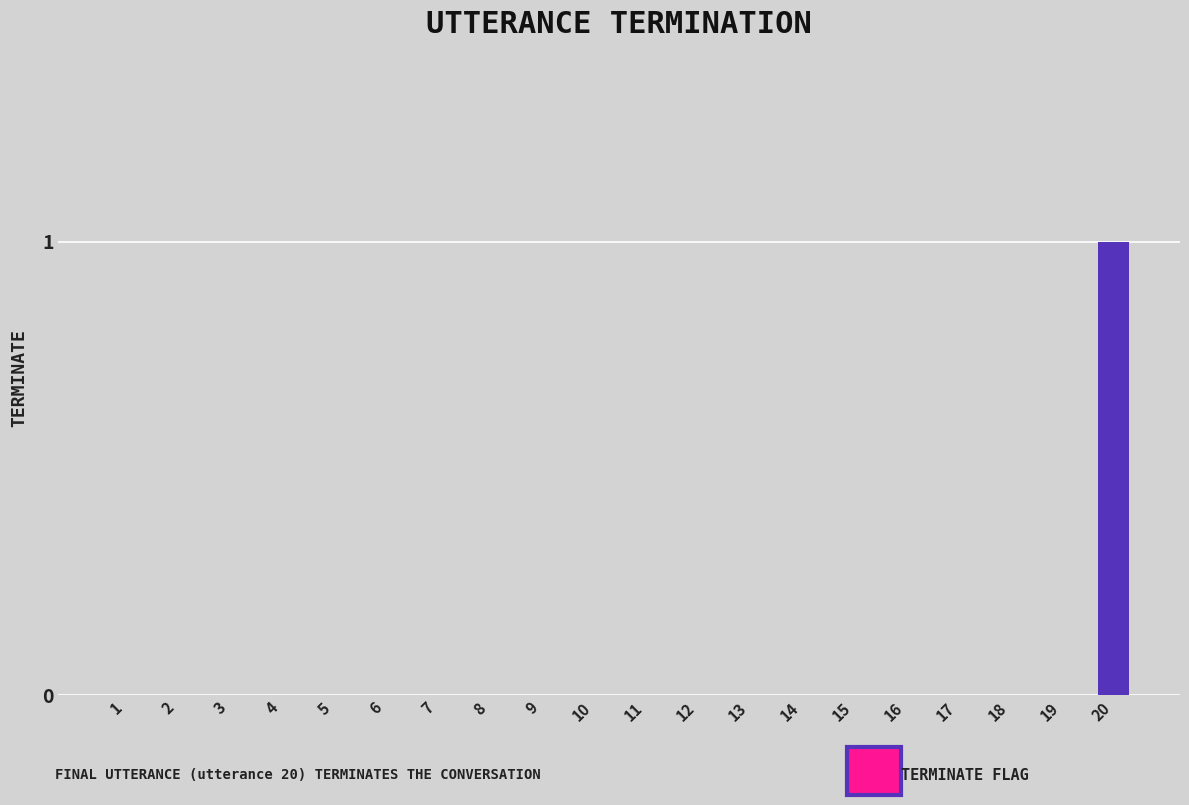

True or false: the data shows 0 at 11.

True